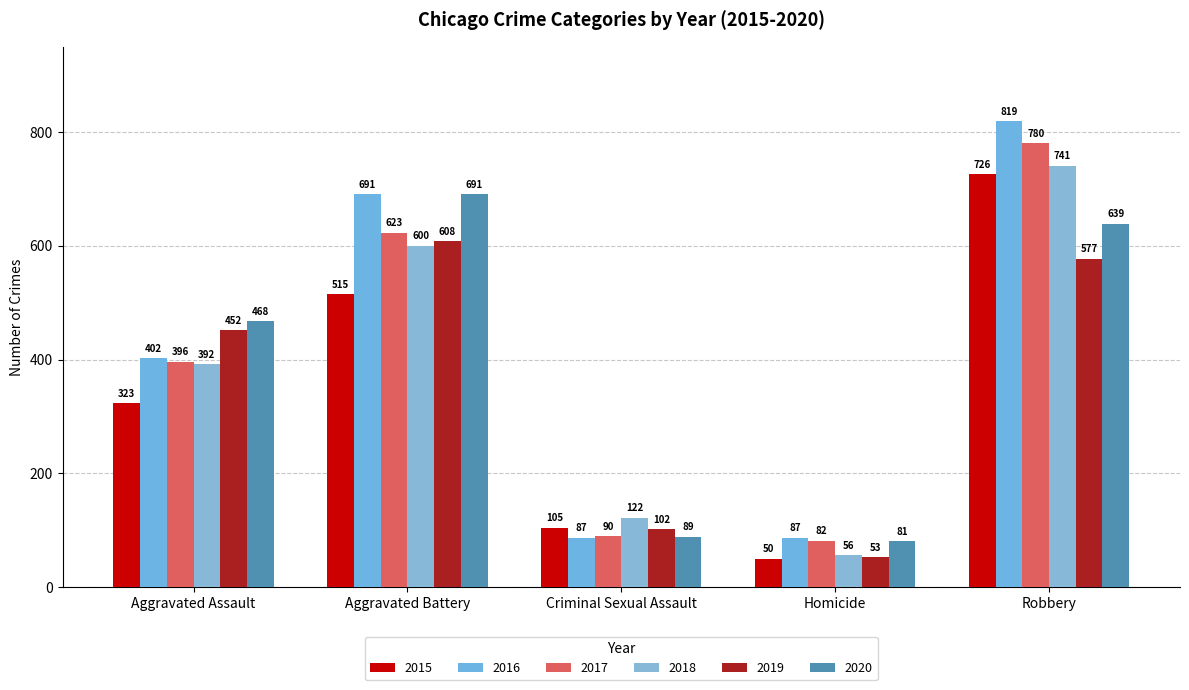

Is it true that 2017 equals 623 at Aggravated Battery?

True